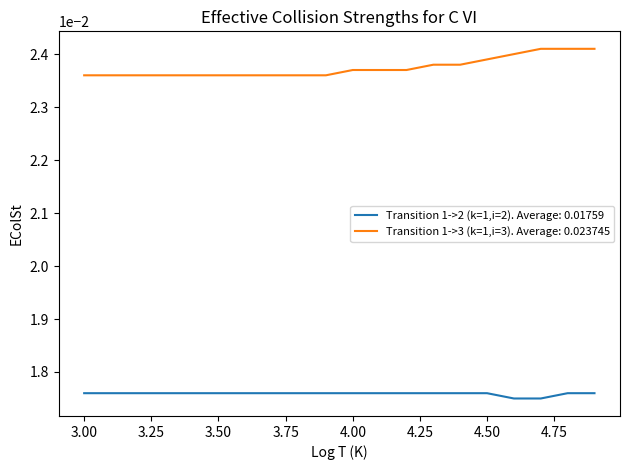

Does the chart display data point markers on the line(s)?

No